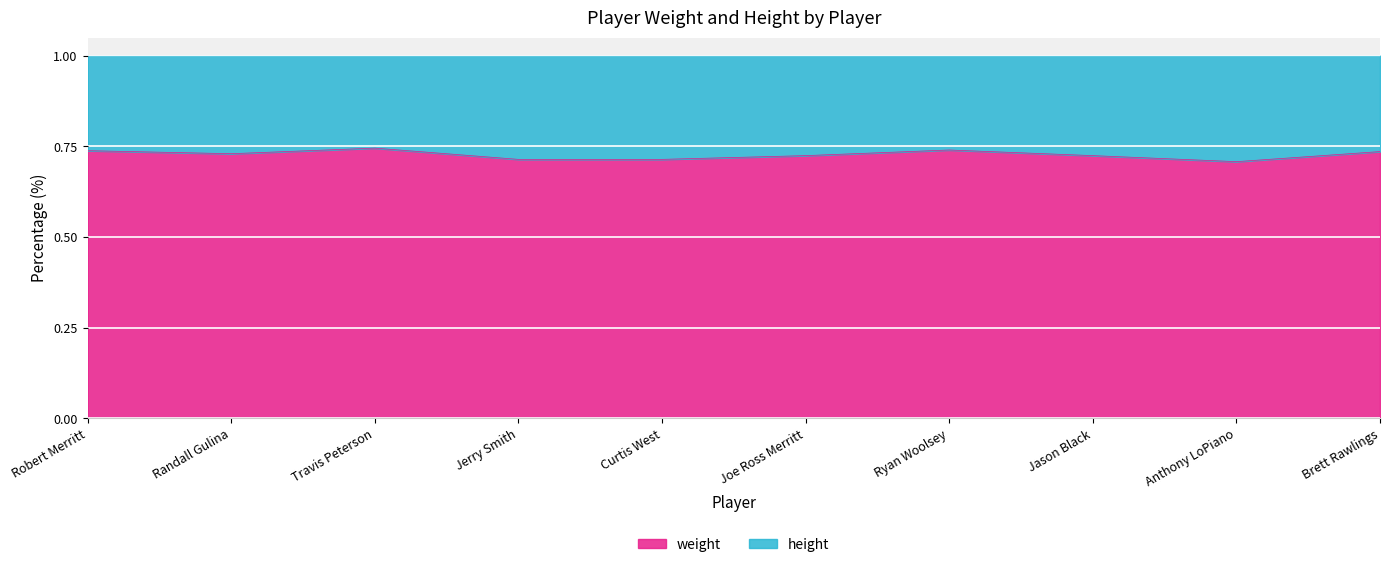

Reading left to right, transcribe all the data shown in this chart.

Robert Merritt=0.7	Randall Gulina=0.7	Travis Peterson=0.7	Jerry Smith=0.7	Curtis West=0.7	Joe Ross Merritt=0.7	Ryan Woolsey=0.7	Jason Black=0.7	Anthony LoPiano=0.7	Brett Rawlings=0.7